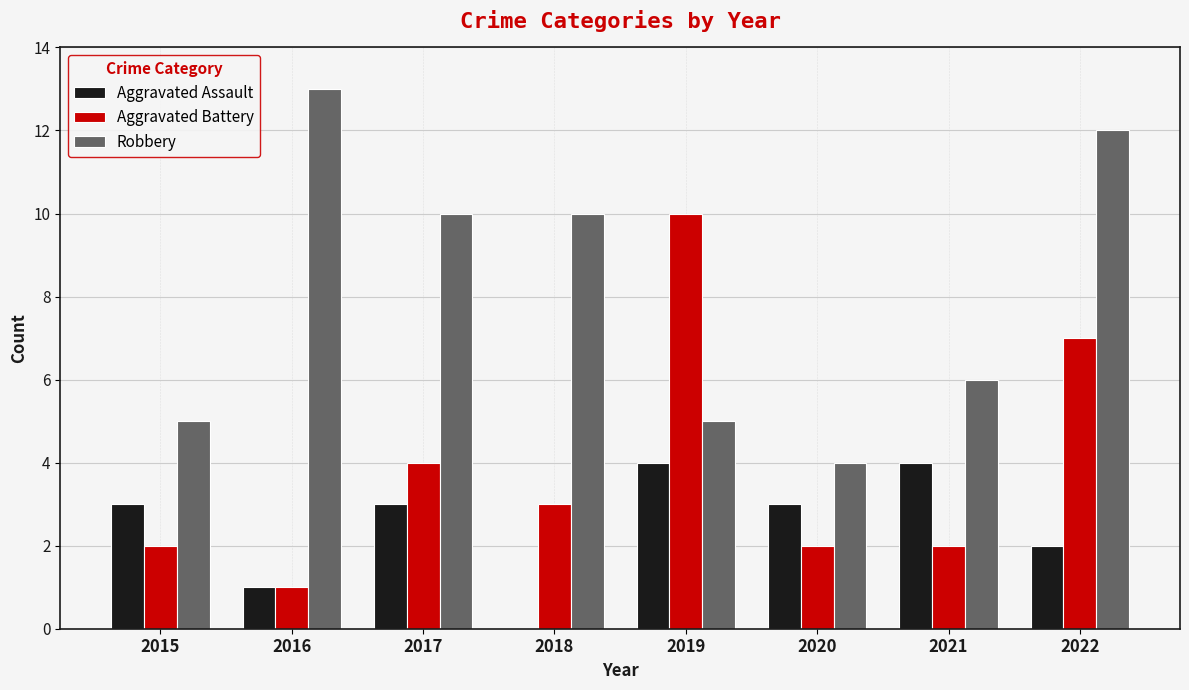

What is the difference between the Aggravated Battery values at 2021 and 2016?

1